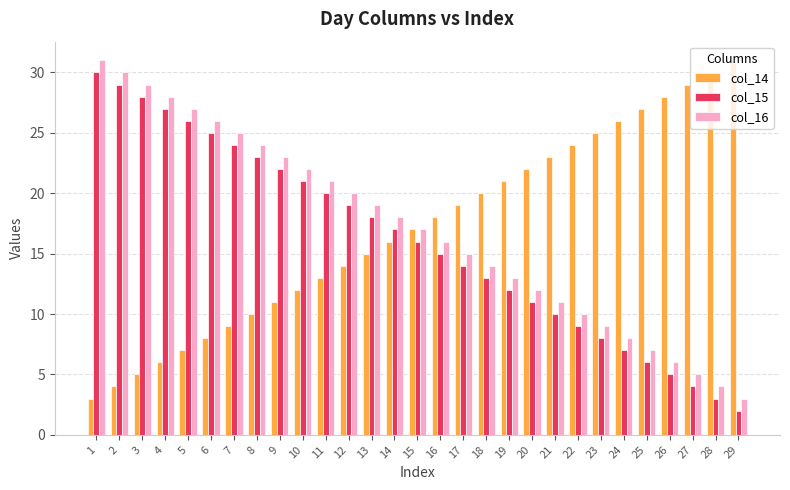

What is the average value of the col_14 series?

17